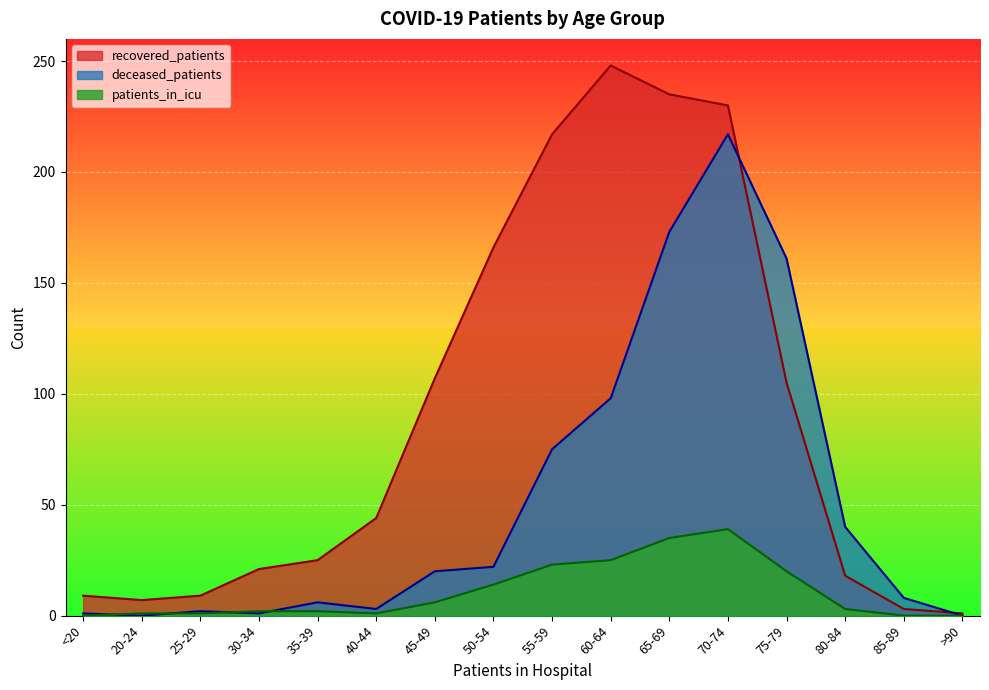

How many interior local valleys does the deceased_patients series have?

3